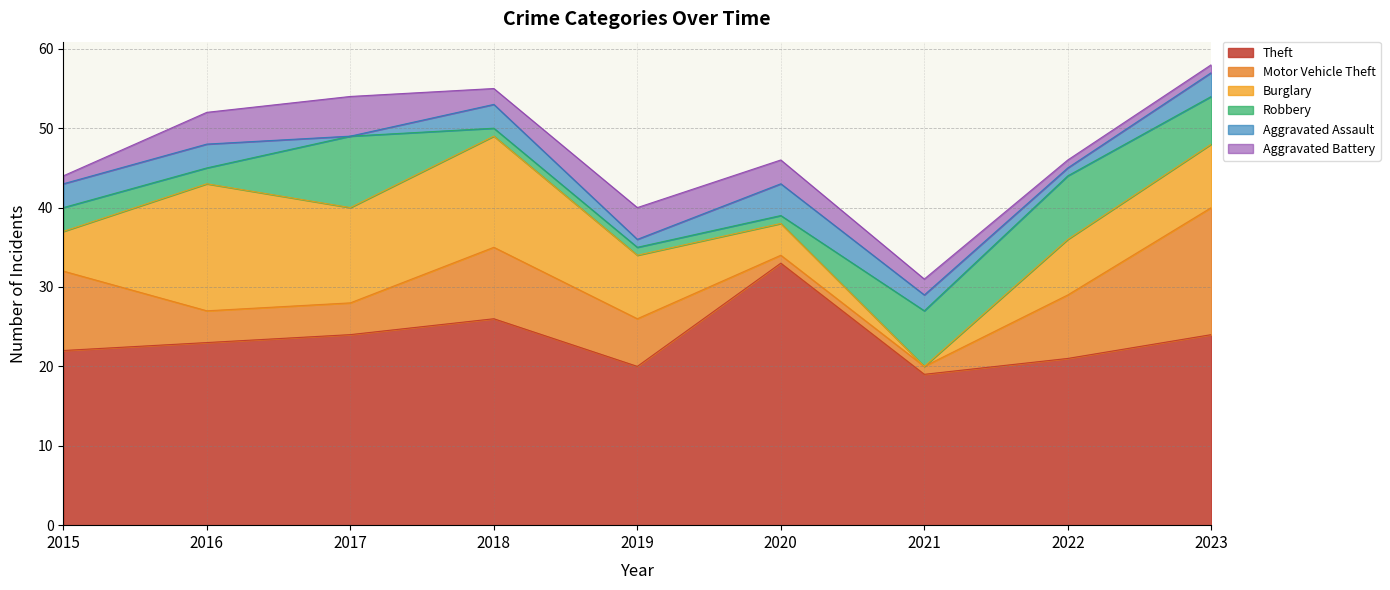

What is the difference between the second highest and minimum values in the Robbery series?

7